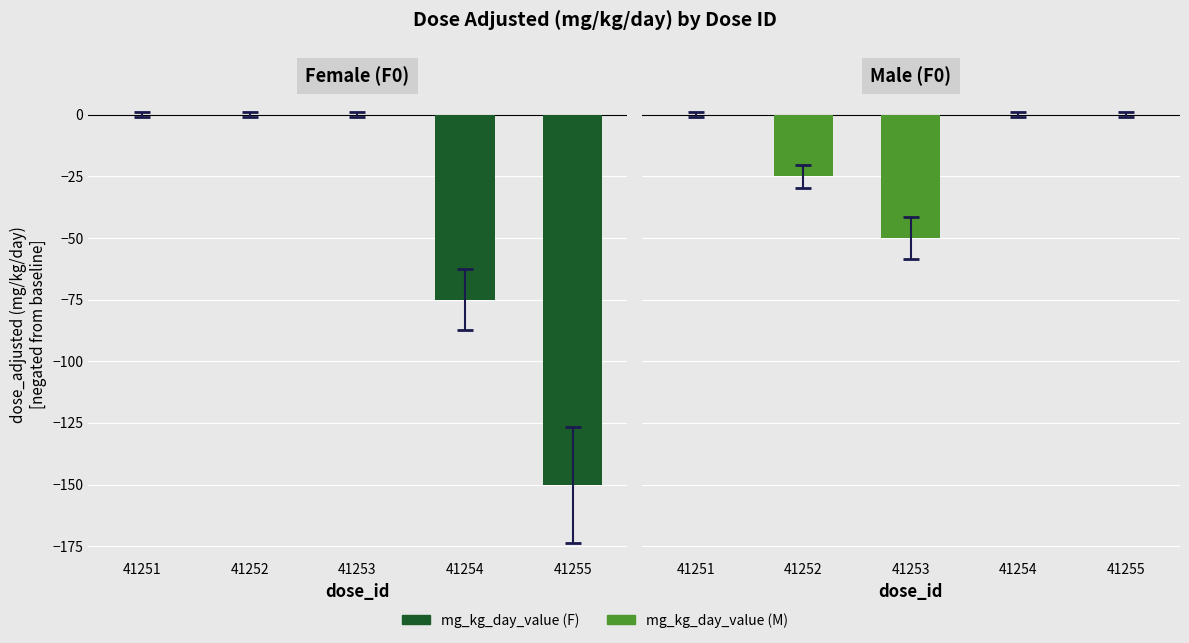

Does the chart contain stacked bars?

No